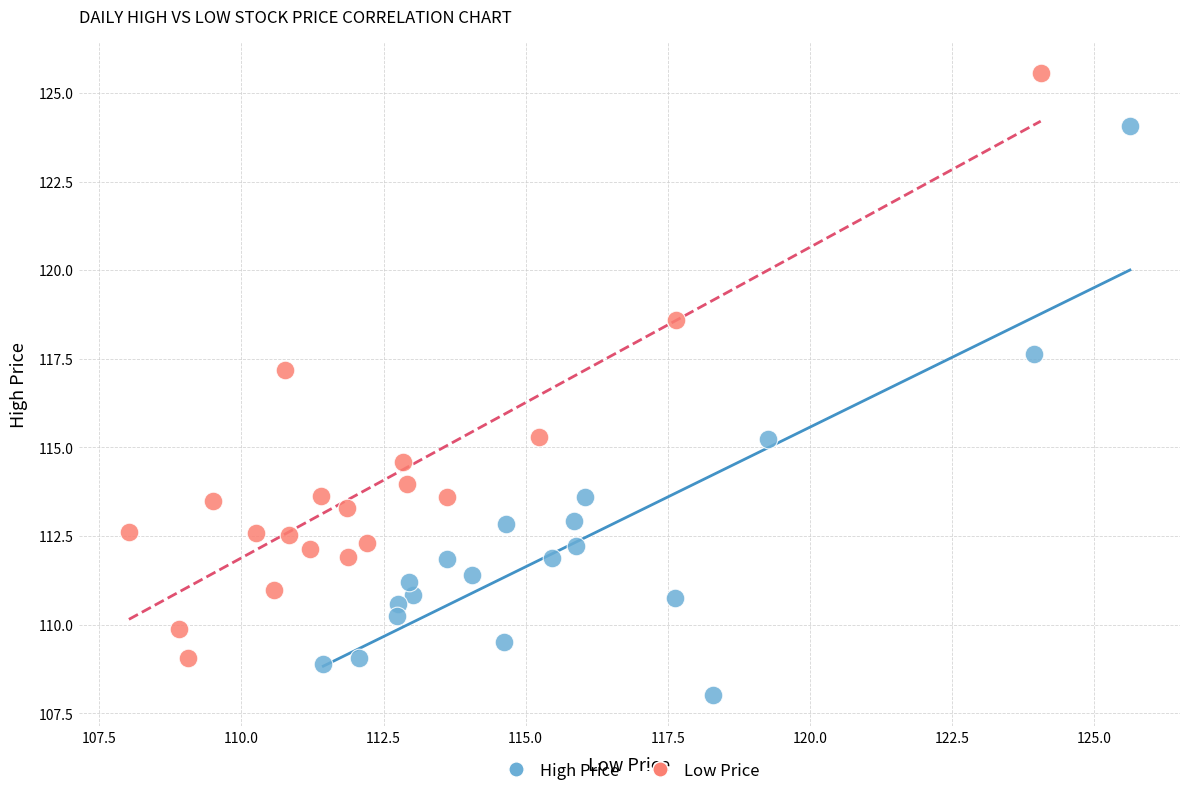

Which series contains the highest Y value?

Low Price